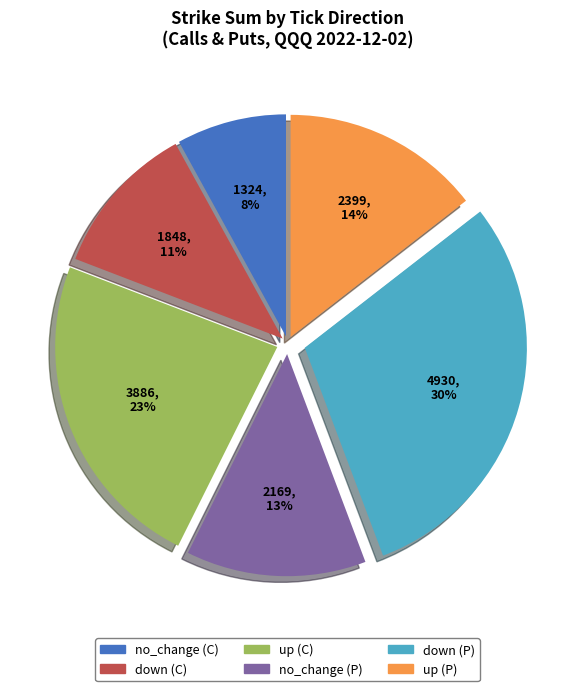

Does any single category account for the majority?

No